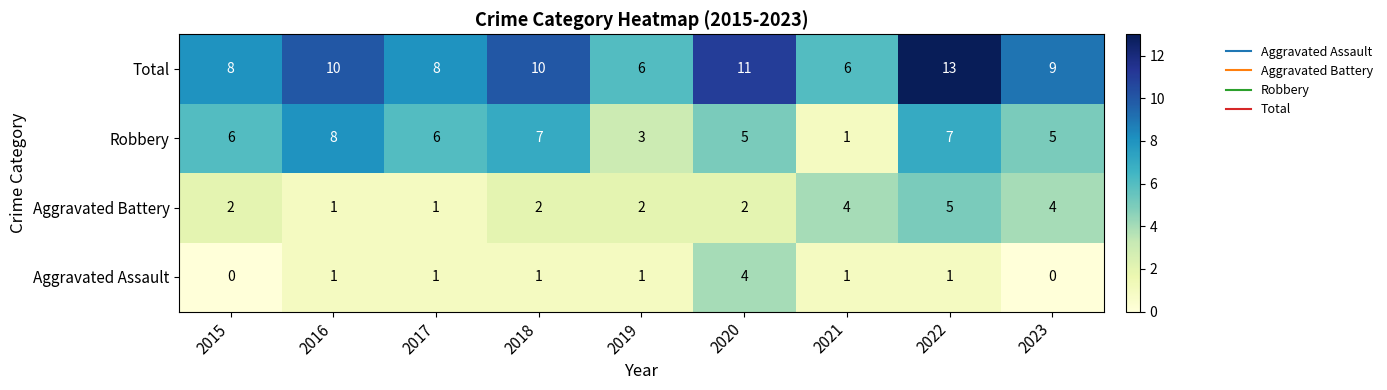

How many series are shown in this chart?

4